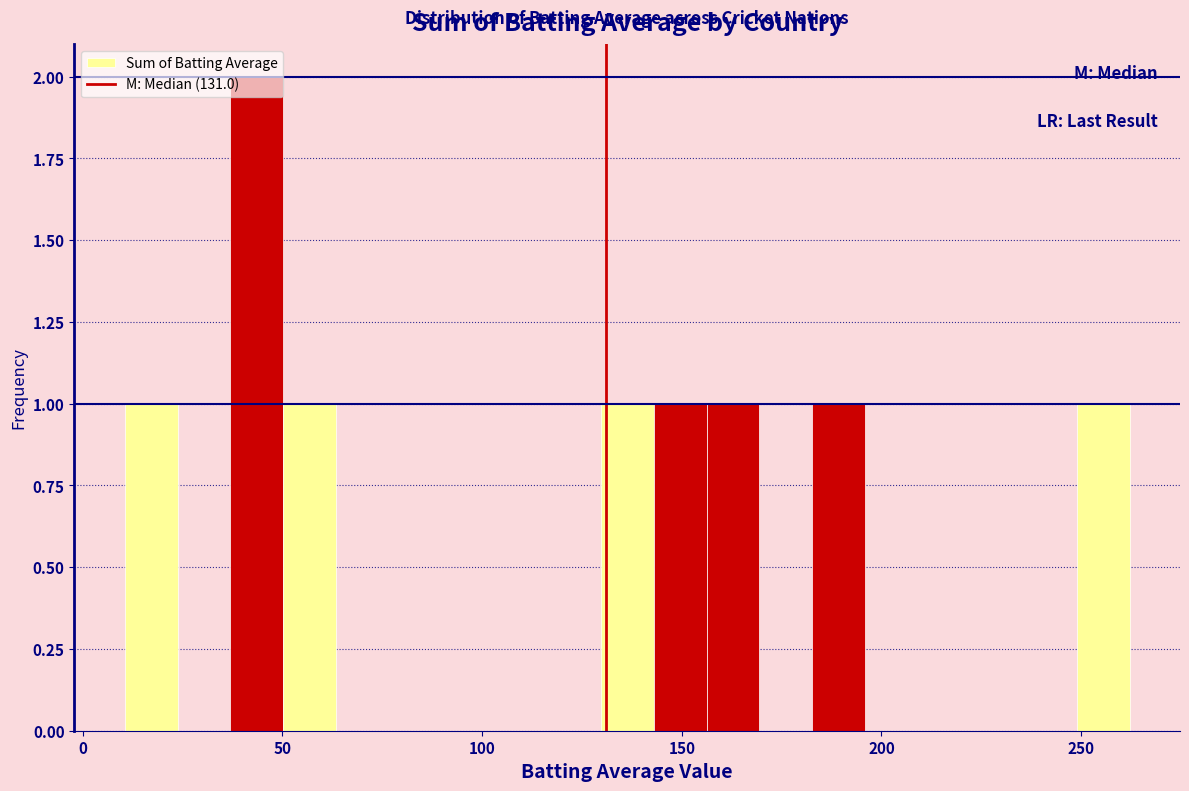

Around what value on the x-axis is the tallest bar? Give the approximate position of its centre, as read against the axis.

45